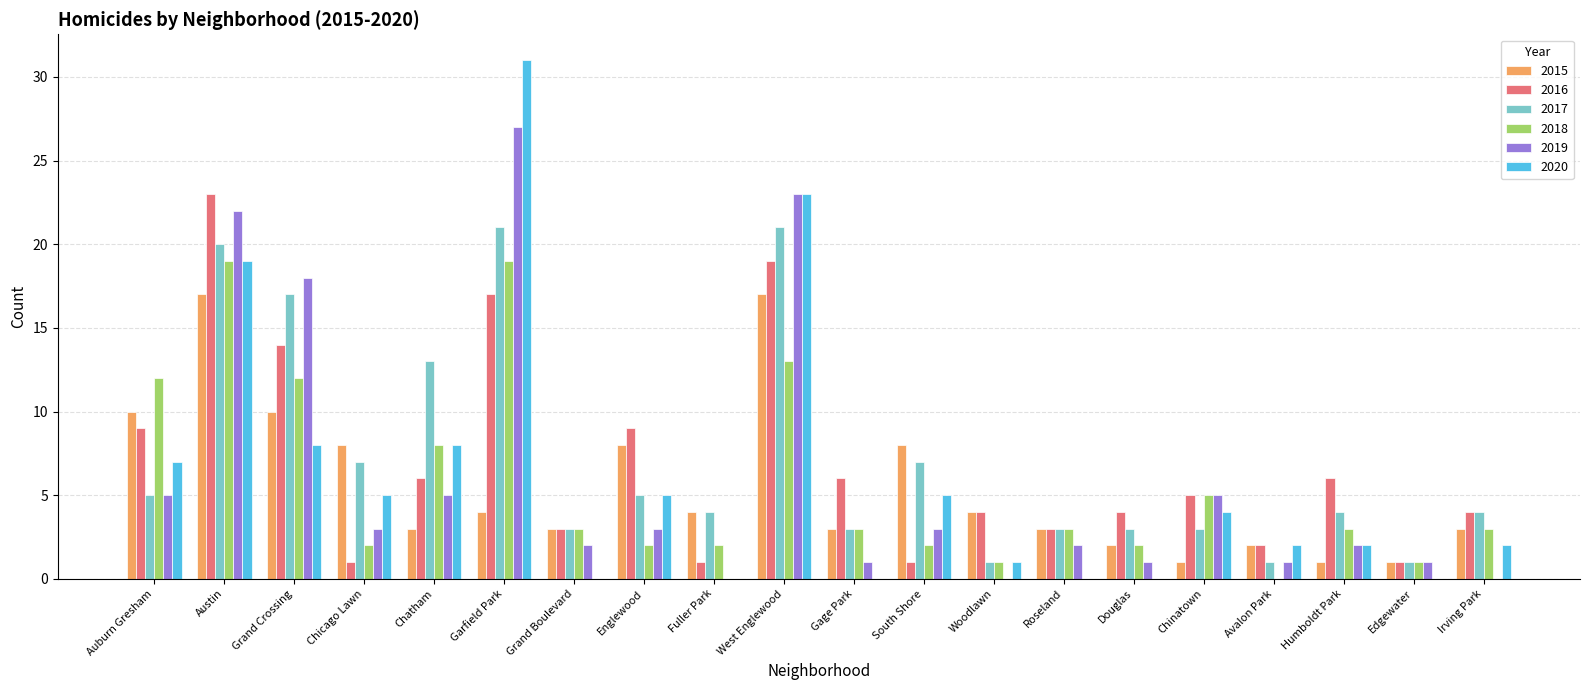

Does the chart contain stacked bars?

No